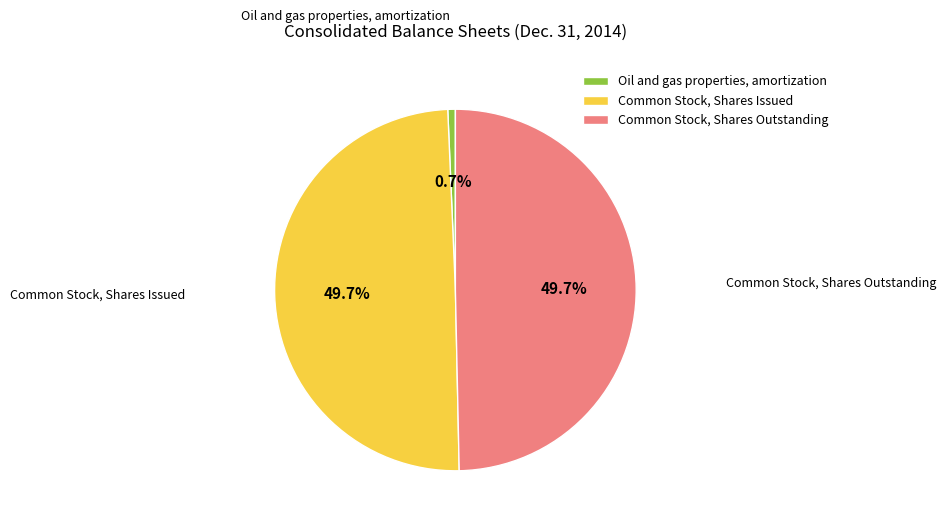

How much of the chart is everything except Common Stock, Shares Outstanding?

50.3%